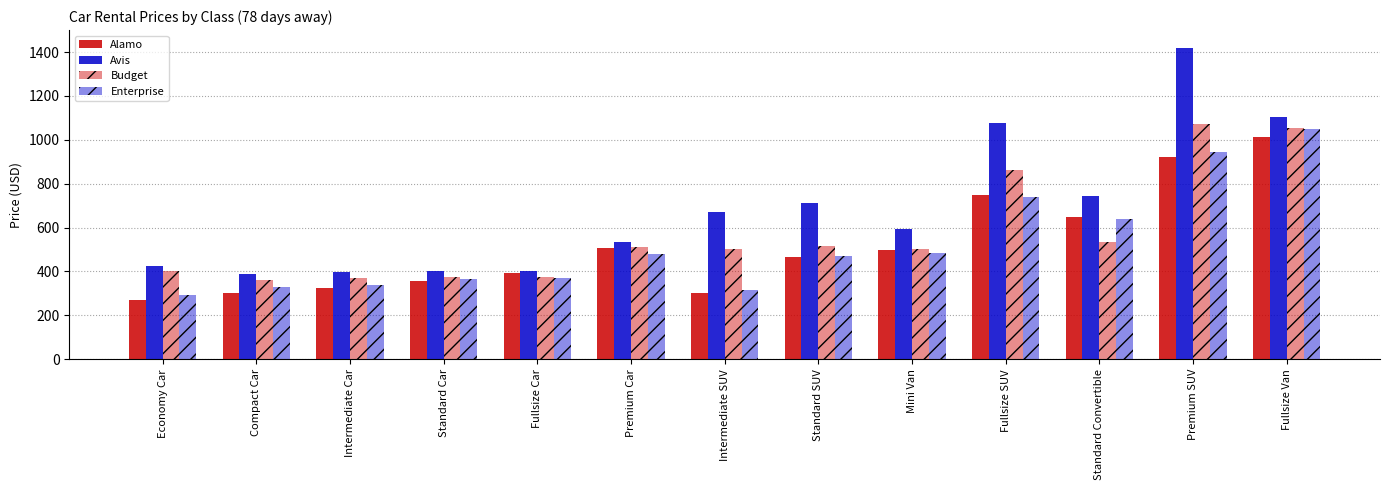

What is the difference between the maximum and second lowest values in the Avis series?

1020.0